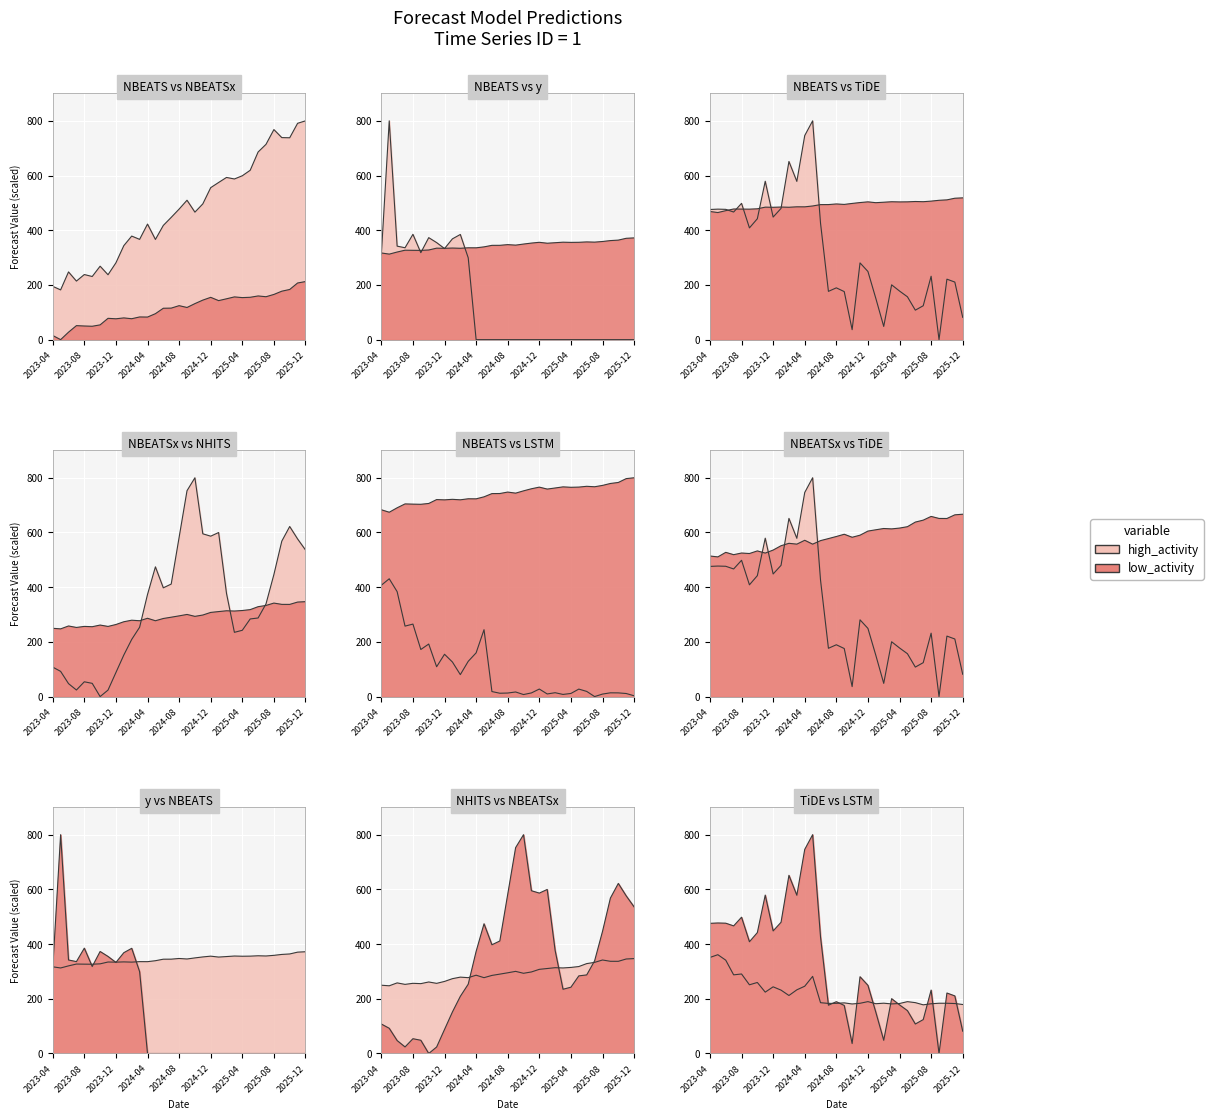

The TiDE series shows 15.2 at 2025-02. True or false?

False